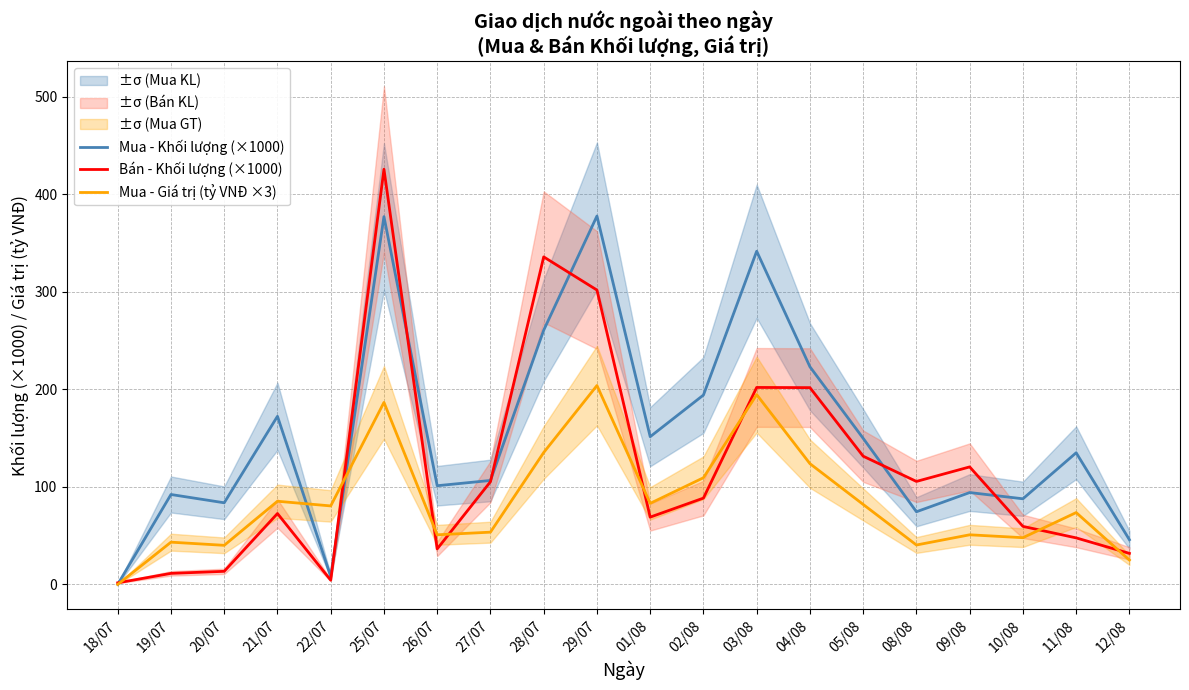

True or false: Mua - Khối lượng (×1000) has a value of 92.3 at 19/07.

True